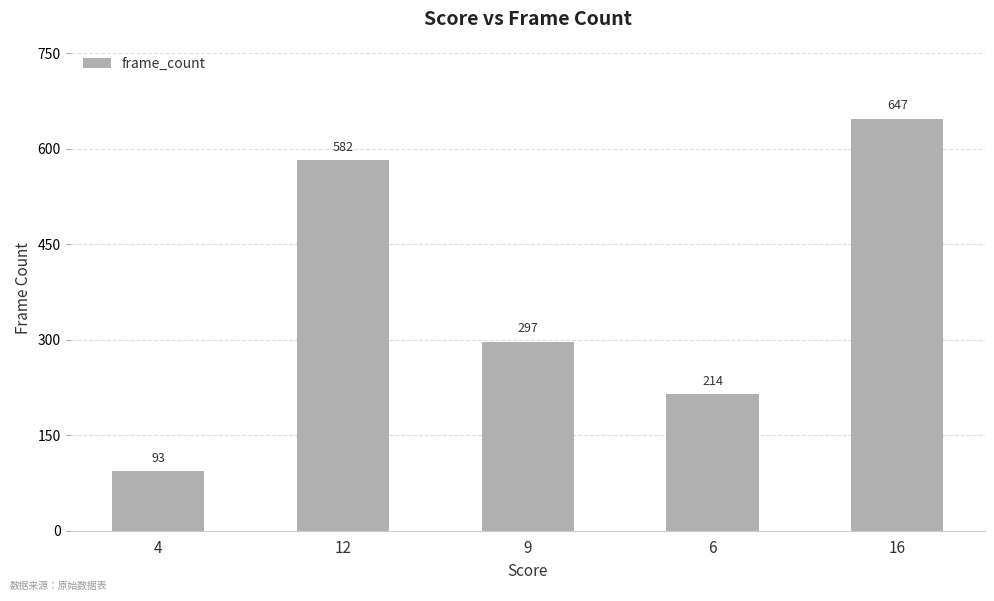

How many data points does each series have?

5